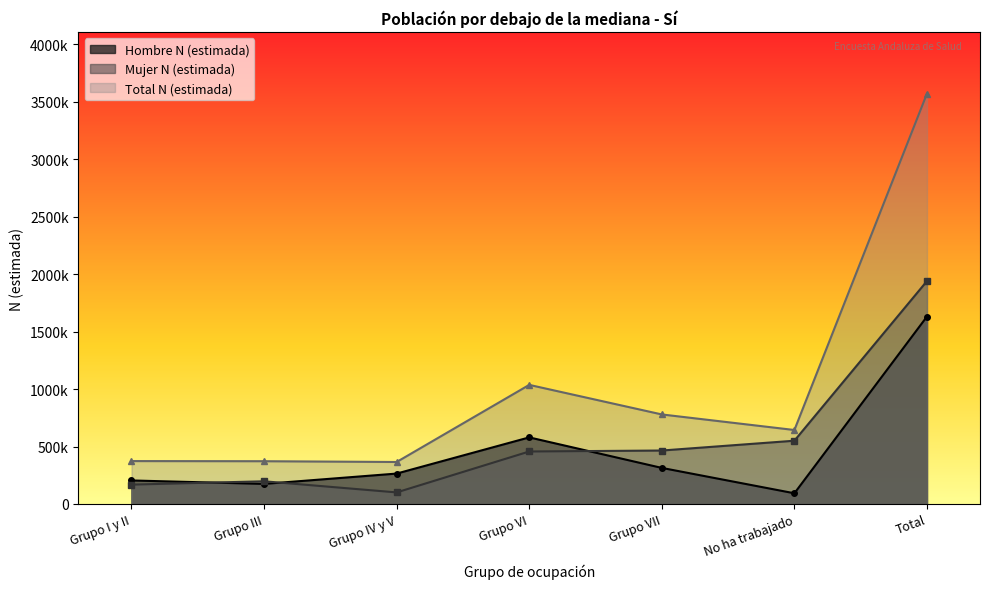

Which category has the lowest value in the Mujer N (estimada) series?

Grupo IV y V